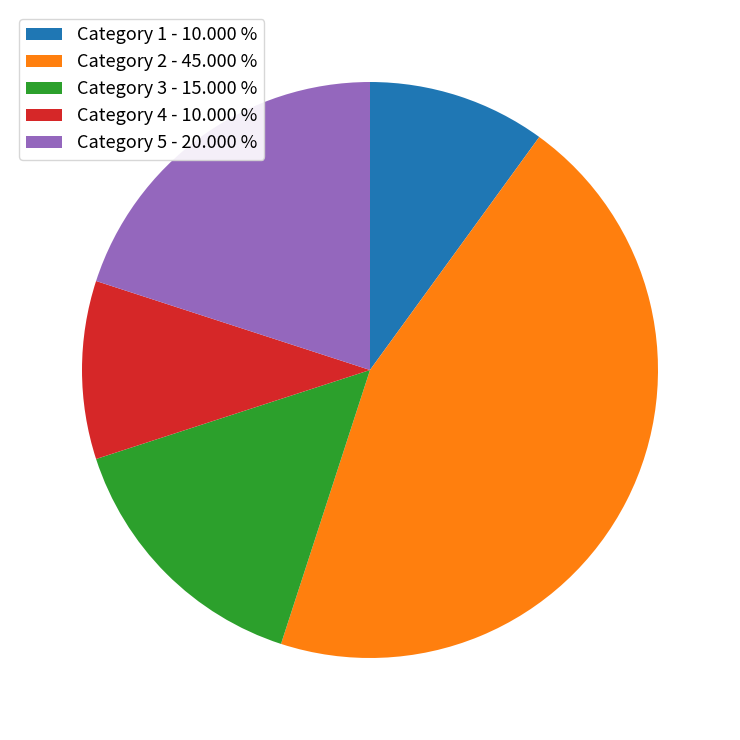

Does Category 2 - 45.000 % account for over 50% of the chart?

No